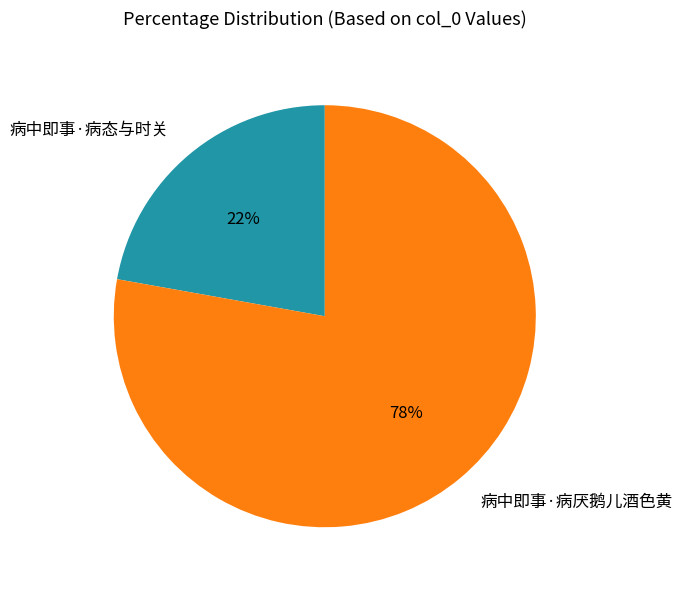

Approximately how many times larger is the value at 病中即事·病态与时关 compared to 病中即事·病厌鹅儿酒色黄?

0.3